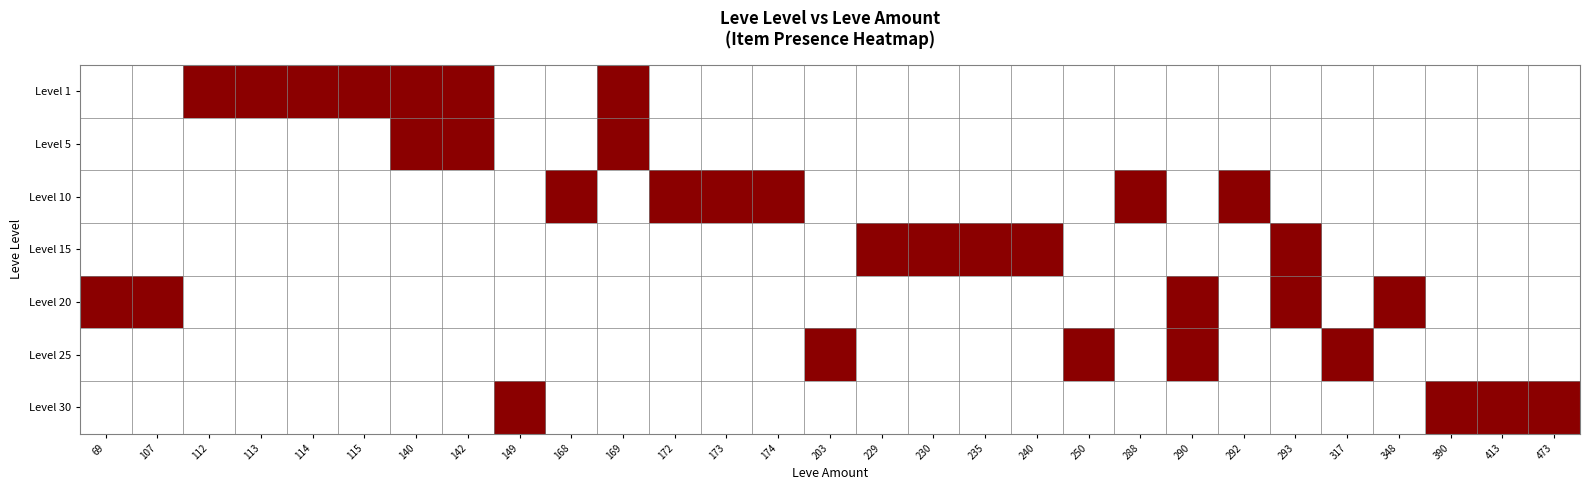

List the series in order of their peak value, lowest first.

Level 1, Level 5, Level 10, Level 15, Level 20, Level 25, Level 30